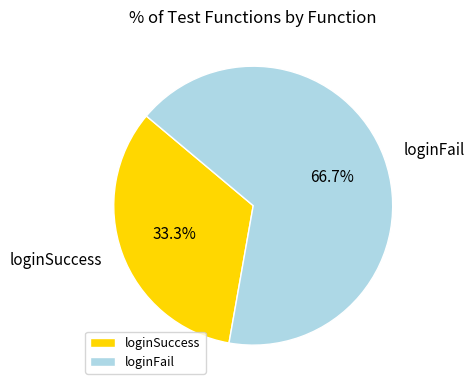

True or false: loginSuccess accounts for 33% of the total.

True